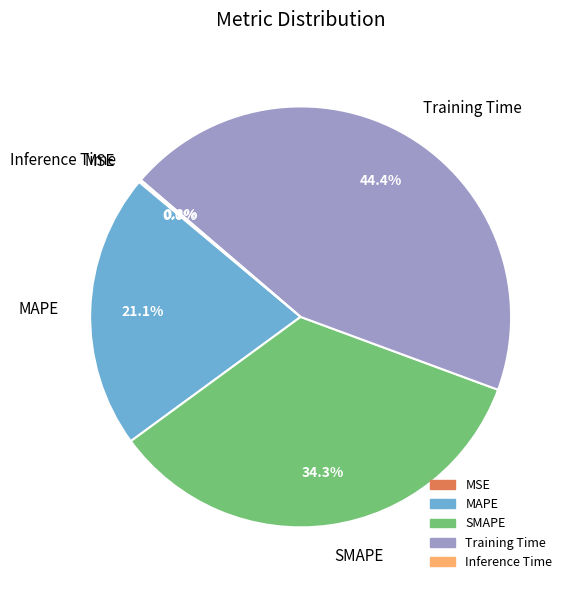

Do Training Time and MAPE together represent more than half of the pie?

Yes